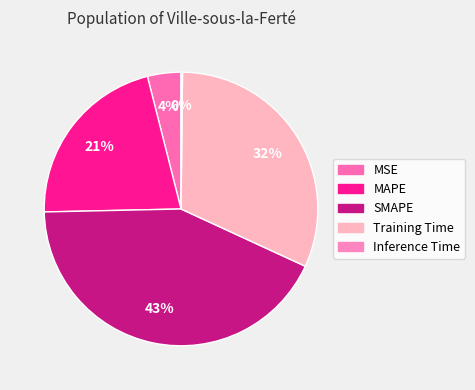

To the nearest percent, what percentage of the pie is MAPE?

21%